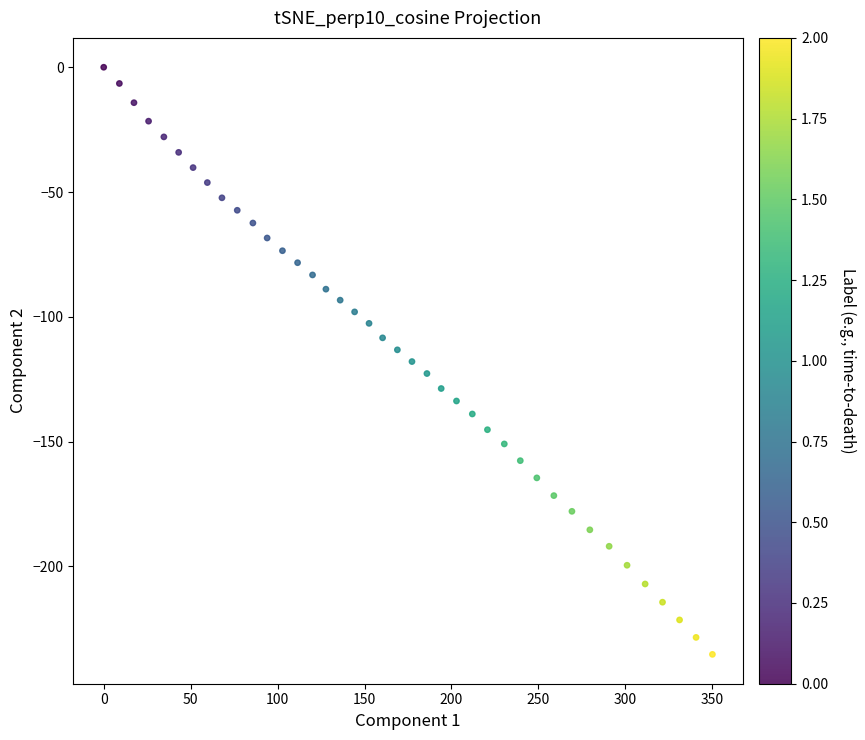

What is the range of X values (max minus min)?

350.1